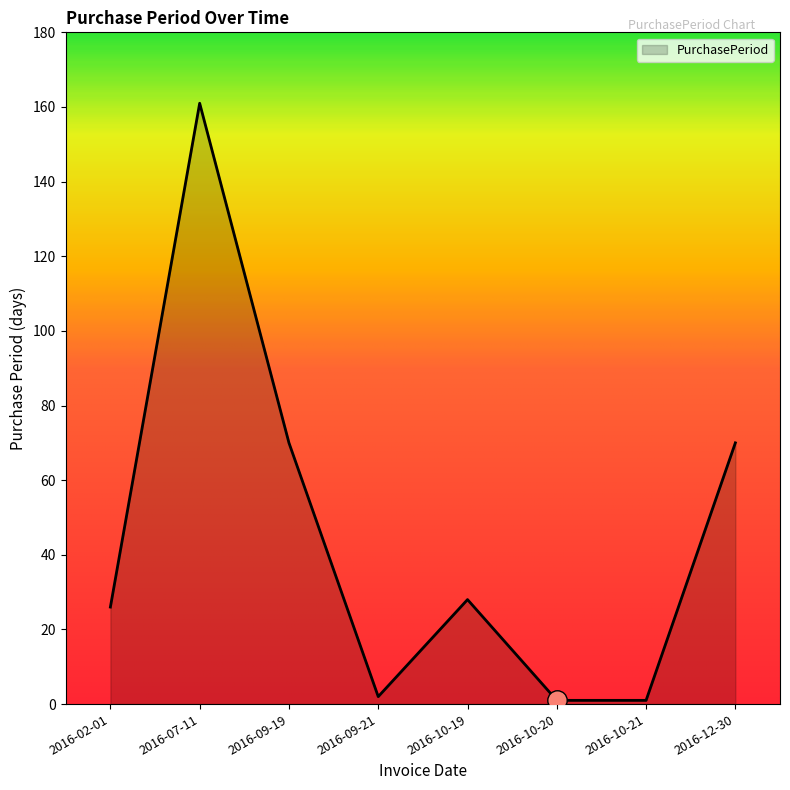

Approximately how many times larger is the value at 2016-12-30 compared to 2016-07-11?

0.4